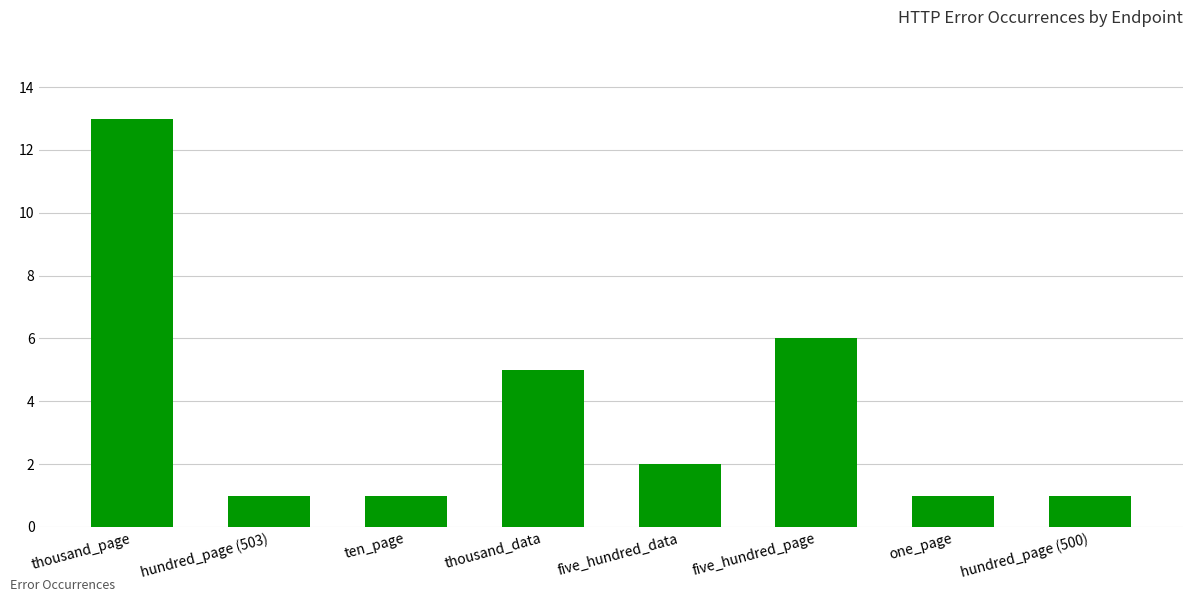

What is the difference between the second highest and minimum values?

5